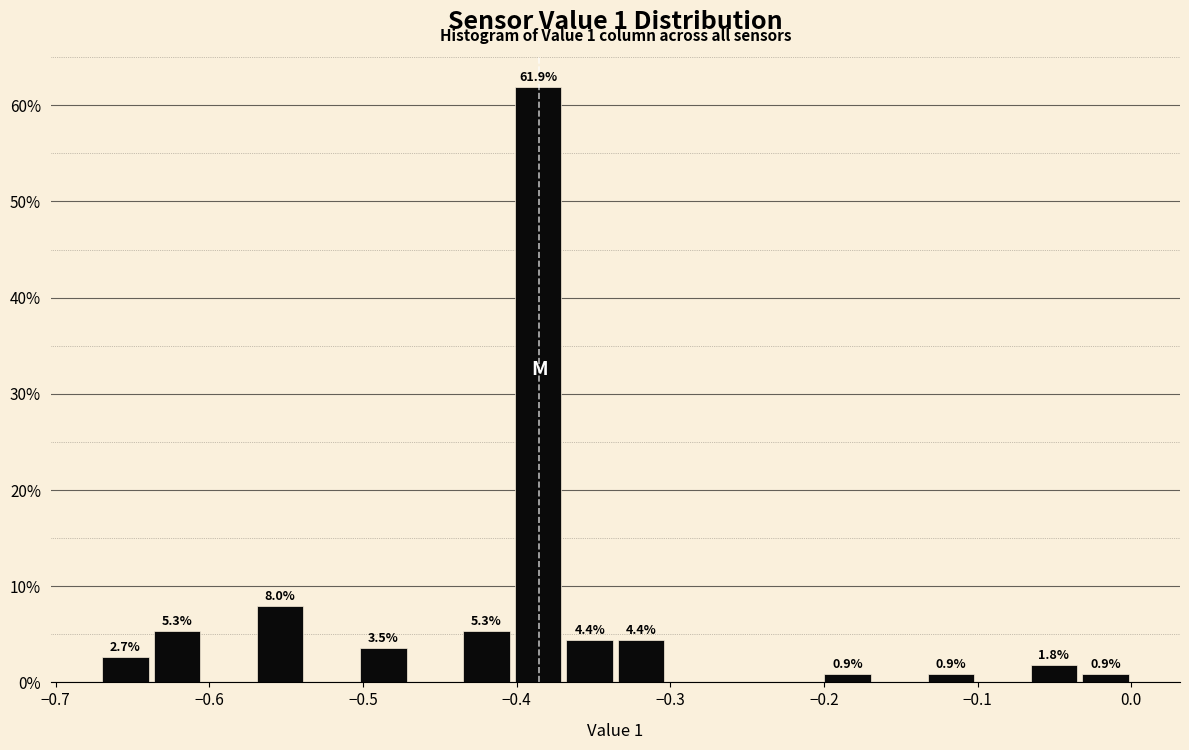

Read against the x-axis, roughly where is the centre of the tallest bar?

-0.39